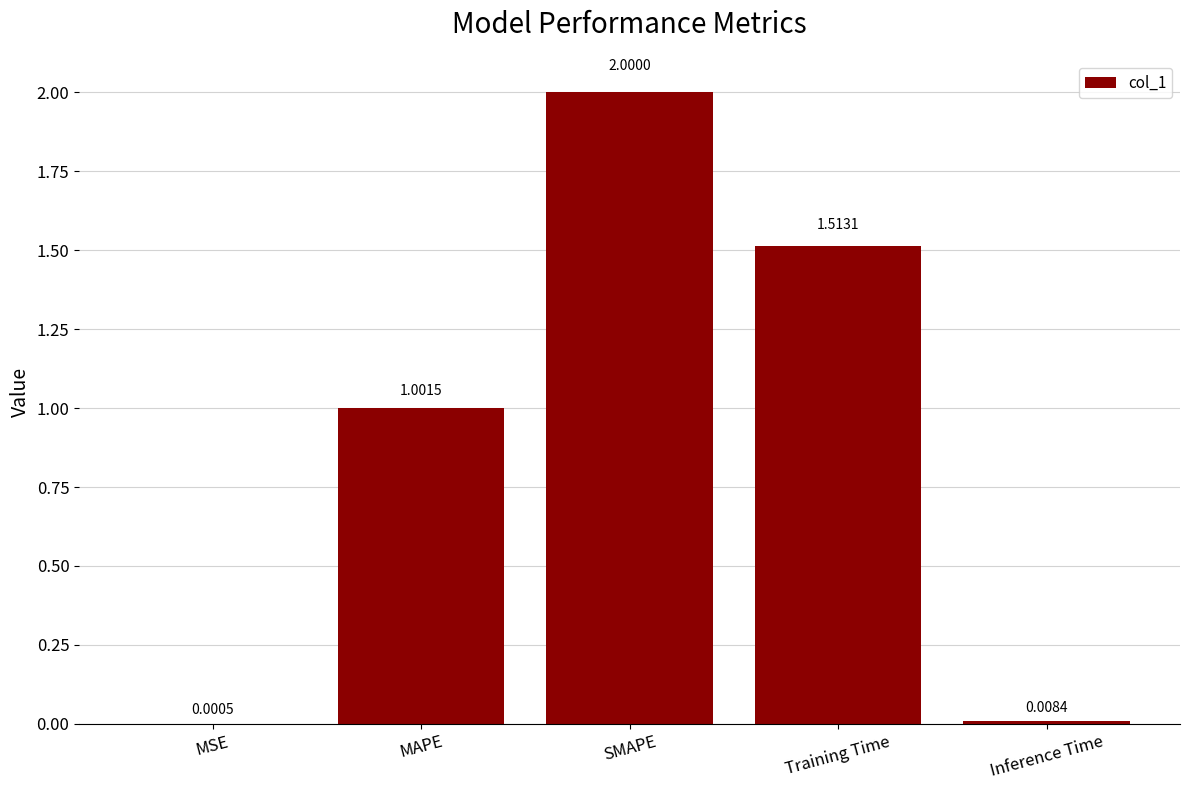

How many data points are above 1?

3